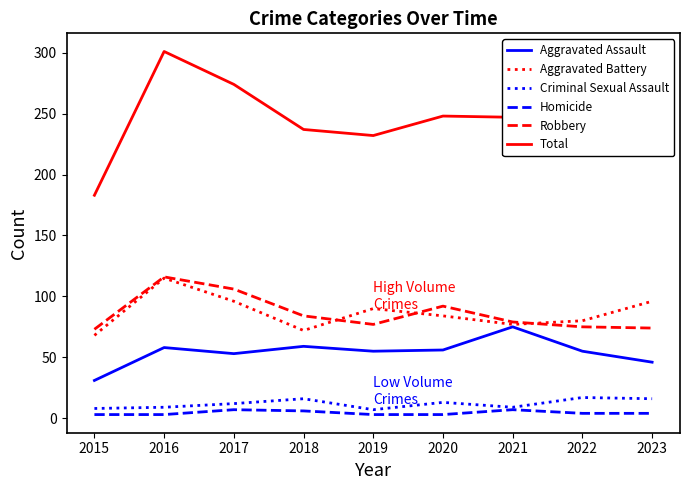

What is the difference between the maximum and minimum values in the Robbery series?

43